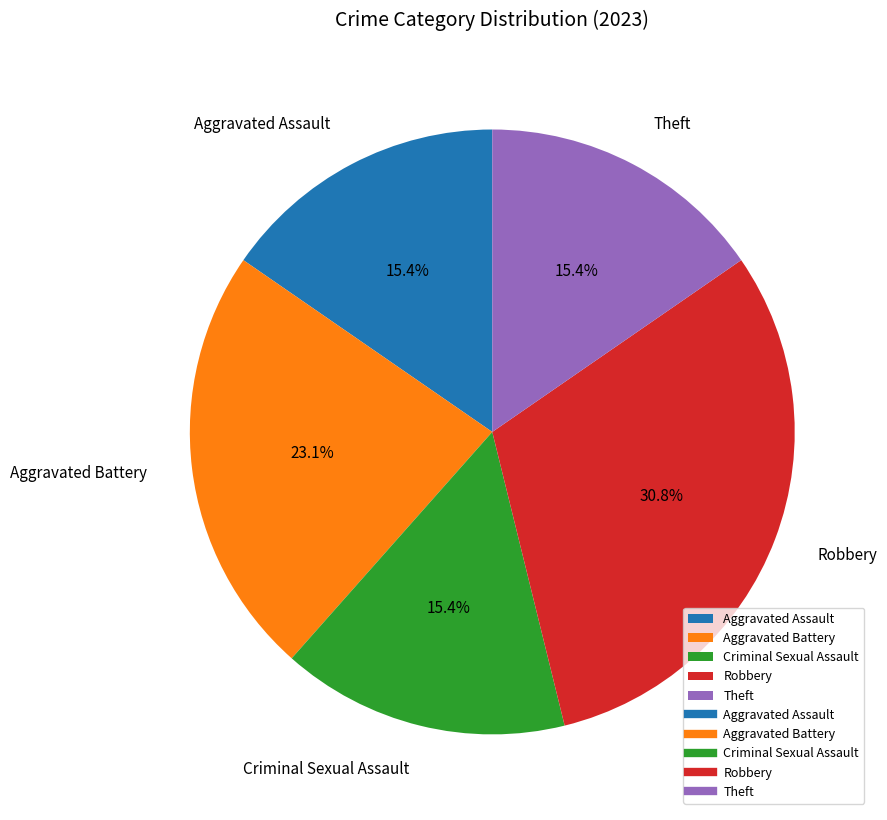

How many segments does this pie chart have?

5